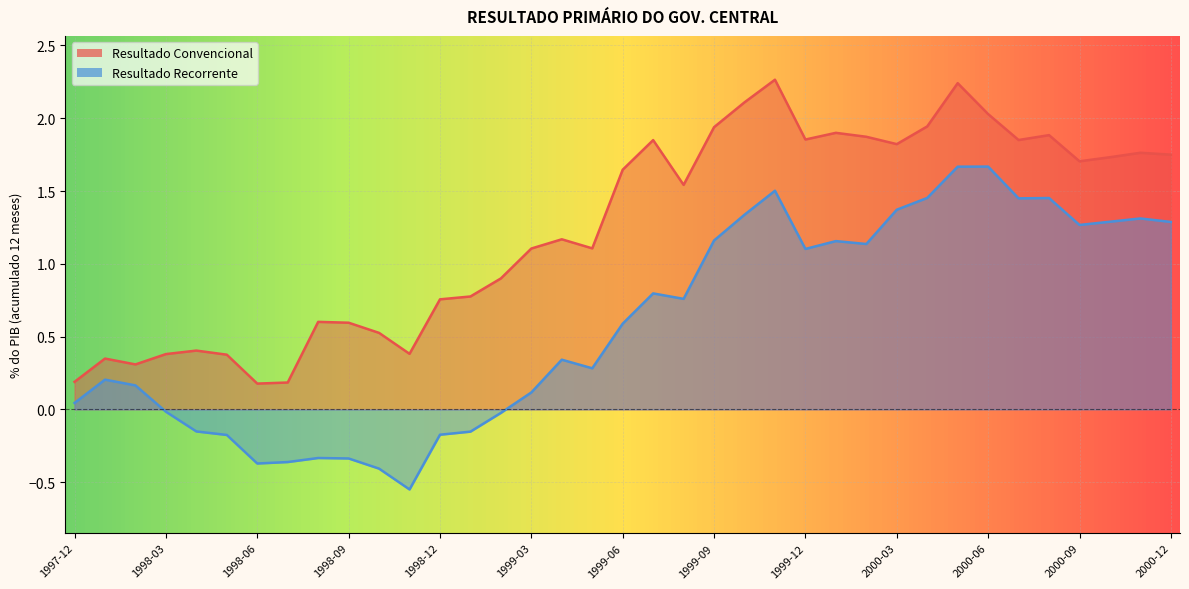

Reading right to left, list all the values displayed in this chart.

Resultado Convencional: 2000-12=1.7	2000-11=1.8	2000-10=1.7	2000-09=1.7	2000-08=1.9	2000-07=1.9	2000-06=2.0	2000-05=2.2	2000-04=1.9	2000-03=1.8	2000-02=1.9	2000-01=1.9	1999-12=1.9	1999-11=2.3	1999-10=2.1	1999-09=1.9	1999-08=1.5	1999-07=1.8	1999-06=1.6	1999-05=1.1	1999-04=1.2	1999-03=1.1	1999-02=0.9	1999-01=0.8	1998-12=0.8	1998-11=0.4	1998-10=0.5	1998-09=0.6	1998-08=0.6	1998-07=0.2	1998-06=0.2	1998-05=0.4	1998-04=0.4	1998-03=0.4	1998-02=0.3	1998-01=0.3	1997-12=0.2
Resultado Recorrente: 2000-12=1.3	2000-11=1.3	2000-10=1.3	2000-09=1.3	2000-08=1.5	2000-07=1.4	2000-06=1.7	2000-05=1.7	2000-04=1.5	2000-03=1.4	2000-02=1.1	2000-01=1.2	1999-12=1.1	1999-11=1.5	1999-10=1.3	1999-09=1.2	1999-08=0.8	1999-07=0.8	1999-06=0.6	1999-05=0.3	1999-04=0.3	1999-03=0.1	1999-02=-0.0	1999-01=-0.2	1998-12=-0.2	1998-11=-0.6	1998-10=-0.4	1998-09=-0.3	1998-08=-0.3	1998-07=-0.4	1998-06=-0.4	1998-05=-0.2	1998-04=-0.2	1998-03=-0.0	1998-02=0.2	1998-01=0.2	1997-12=0.0